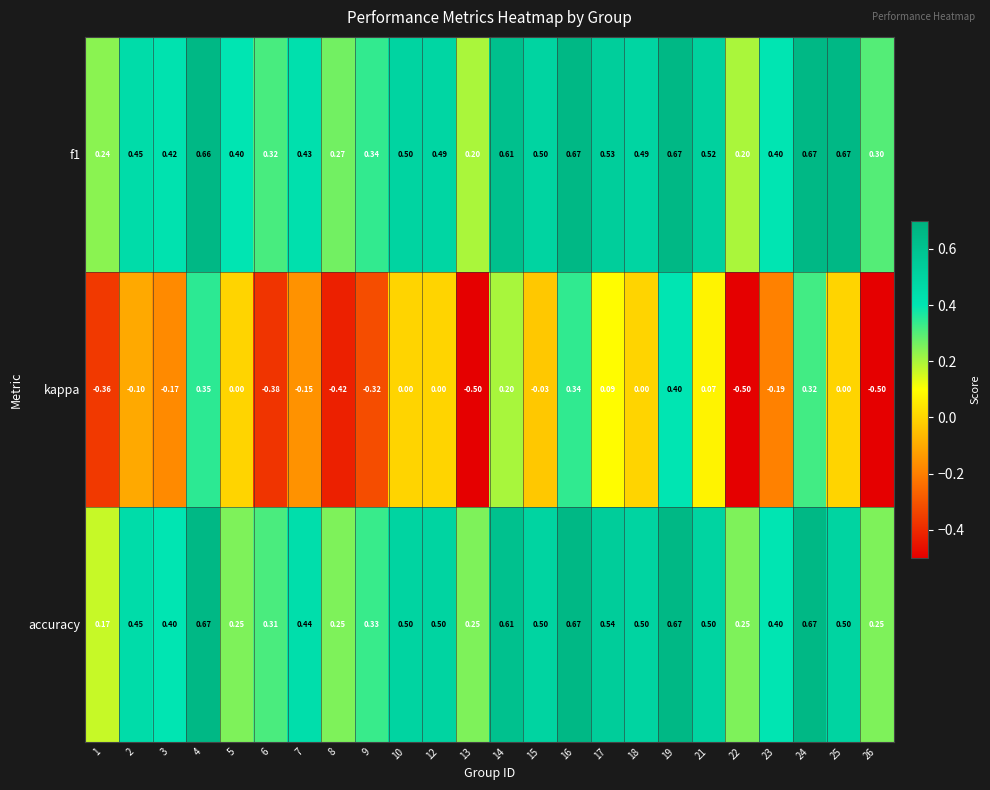

What is the smallest value displayed?

-0.5